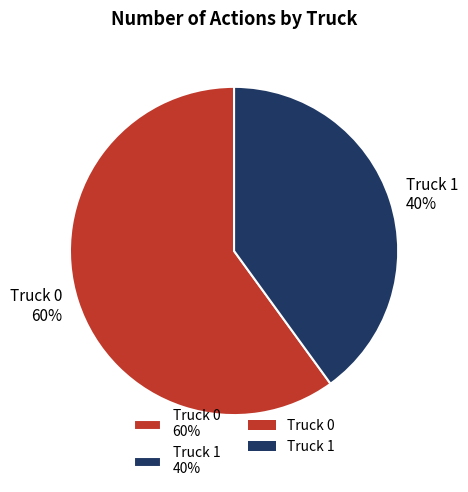

Count the number of slices in the pie.

2